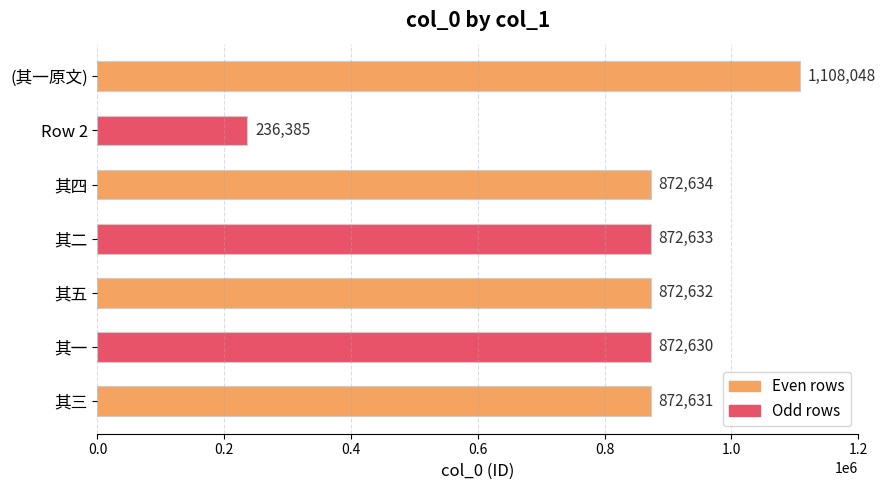

What is the maximum value shown in the chart?

1108048